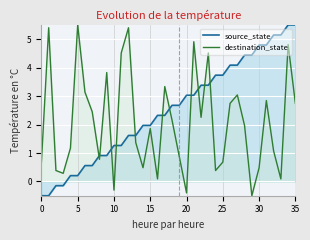

Reading right to left, what are all the values shown in this chart?

source_state: 35=5.5	34=5.5	33=5.1	32=5.1	31=4.8	30=4.8	29=4.4	28=4.4	27=4.1	26=4.1	25=3.7	24=3.7	23=3.4	22=3.4	21=3.0	20=3.0	19=2.7	18=2.7	17=2.3	16=2.3	15=2.0	14=2.0	13=1.6	12=1.6	11=1.3	10=1.3	9=0.9	8=0.9	7=0.6	6=0.6	5=0.2	4=0.2	3=-0.1	2=-0.1	1=-0.5	0=-0.5
destination_state: 35=2.7	34=4.8	33=0.1	32=1.1	31=2.8	30=0.5	29=-0.5	28=2.0	27=3.0	26=2.7	25=0.7	24=0.4	23=4.5	22=2.3	21=4.9	20=-0.4	19=0.9	18=2.2	17=3.3	16=0.1	15=1.9	14=0.5	13=1.4	12=5.4	11=4.5	10=-0.3	9=3.8	8=0.8	7=2.5	6=3.1	5=5.5	4=1.2	3=0.3	2=0.4	1=5.4	0=0.7